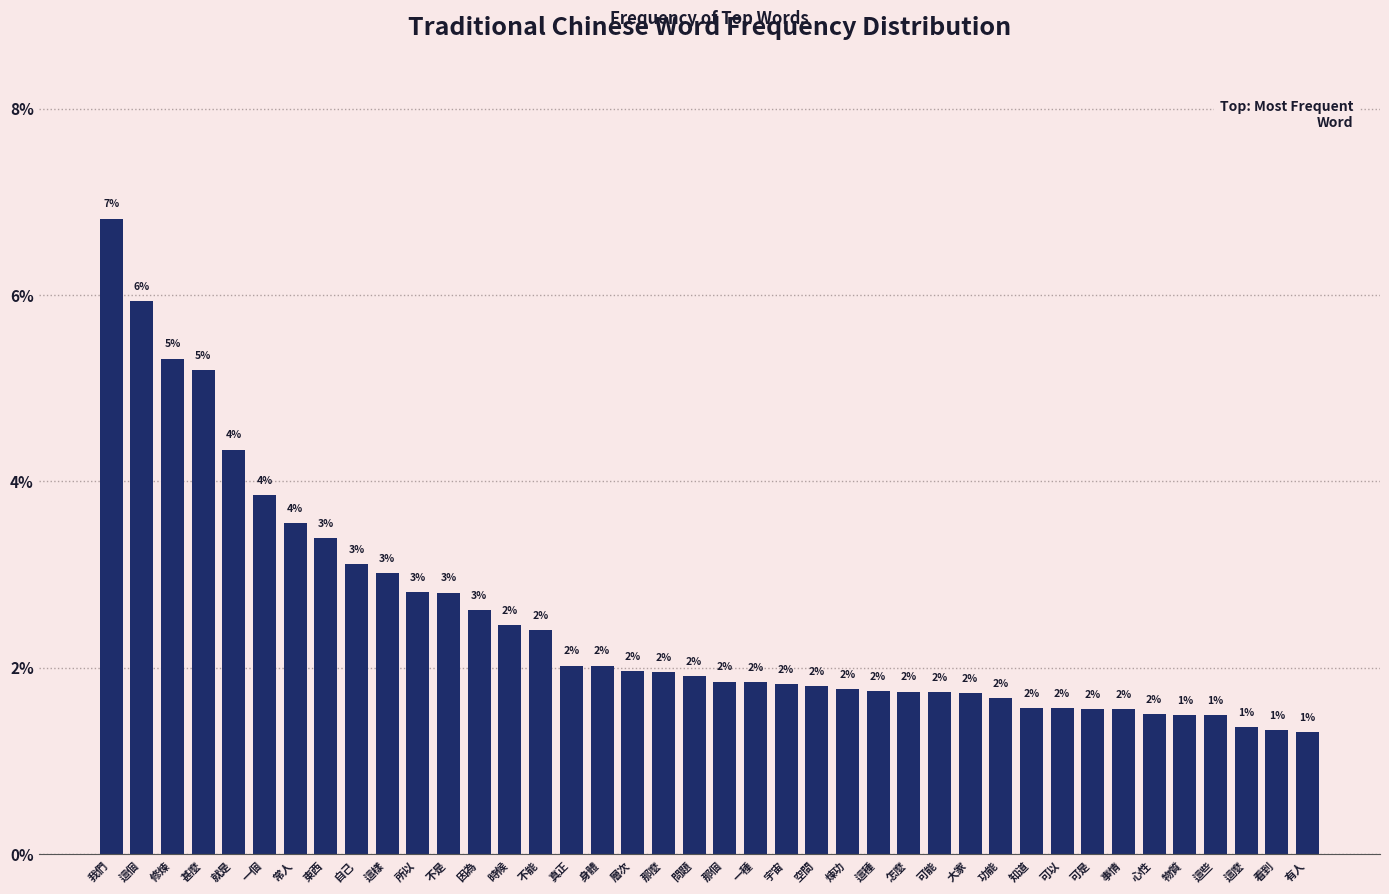

What is the change in value from 修煉 to 有人?

-4.0